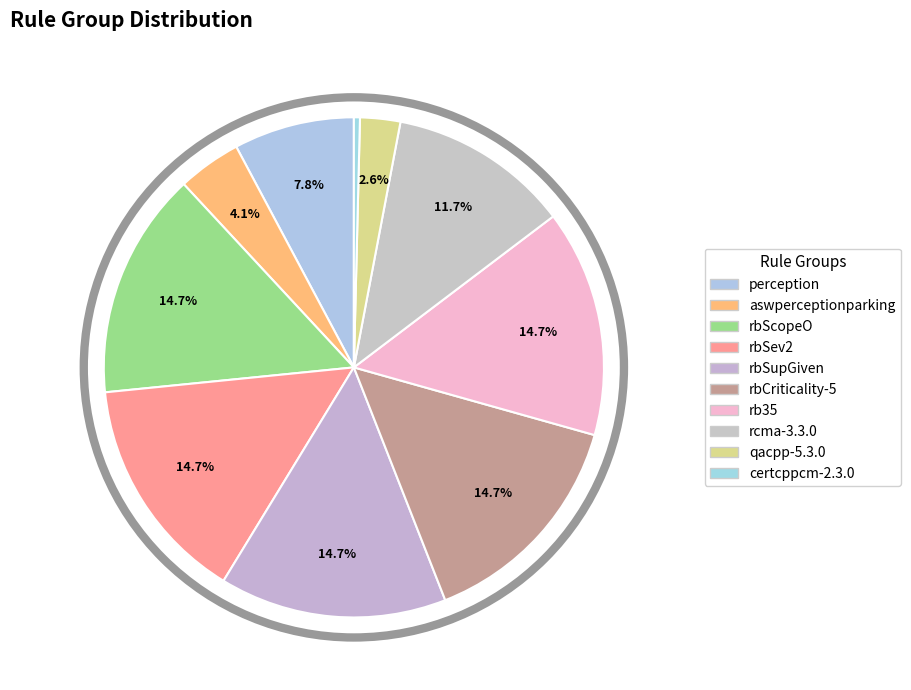

Is the sum of rbScopeO and perception greater than half?

No